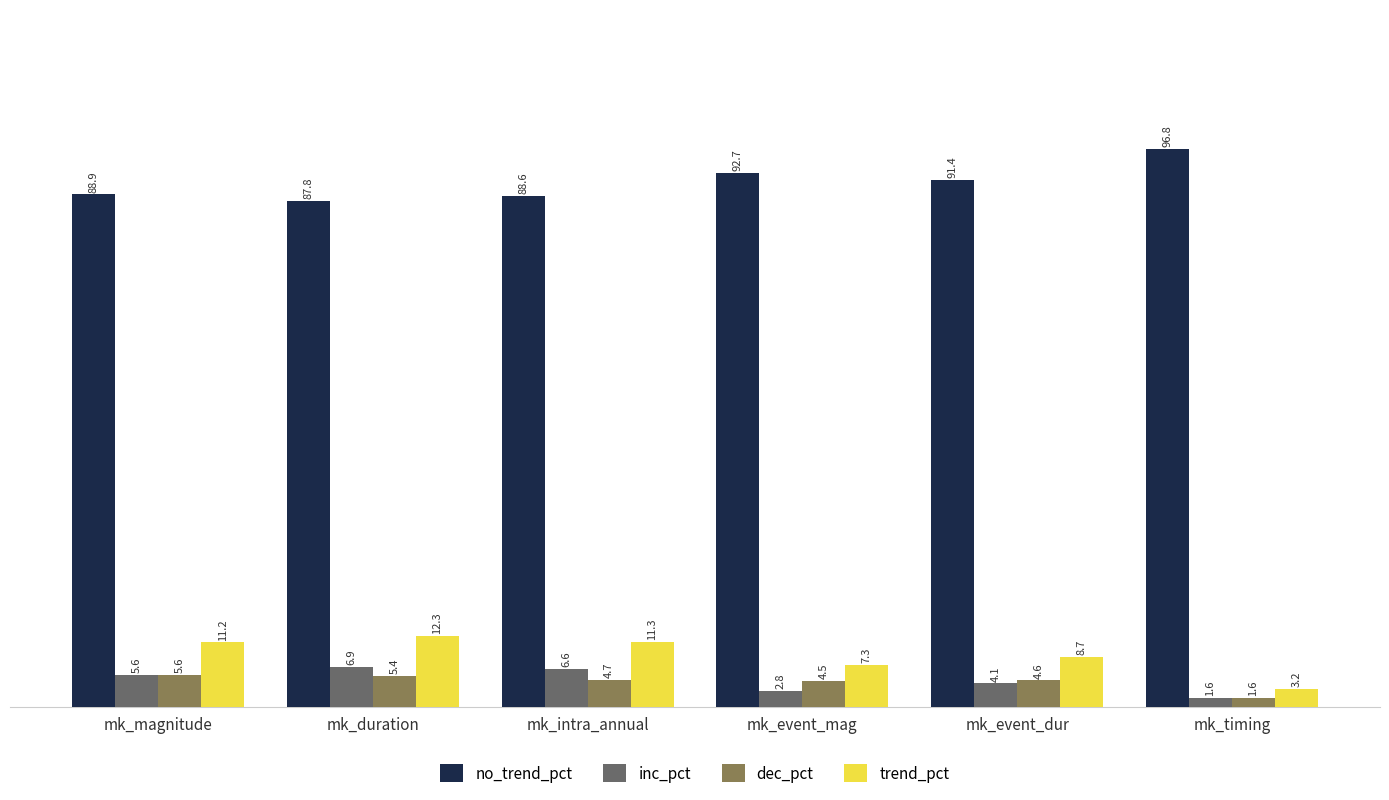

Count the number of data series in this chart.

4